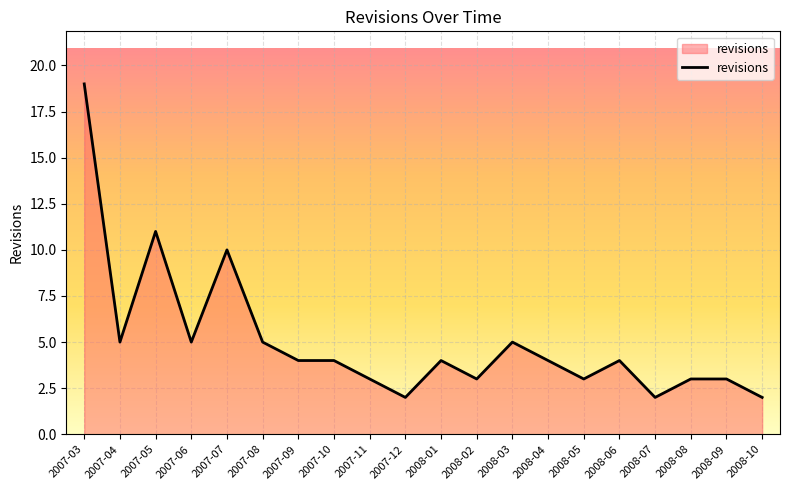

At which category does the data reach its first local peak?

2007-05